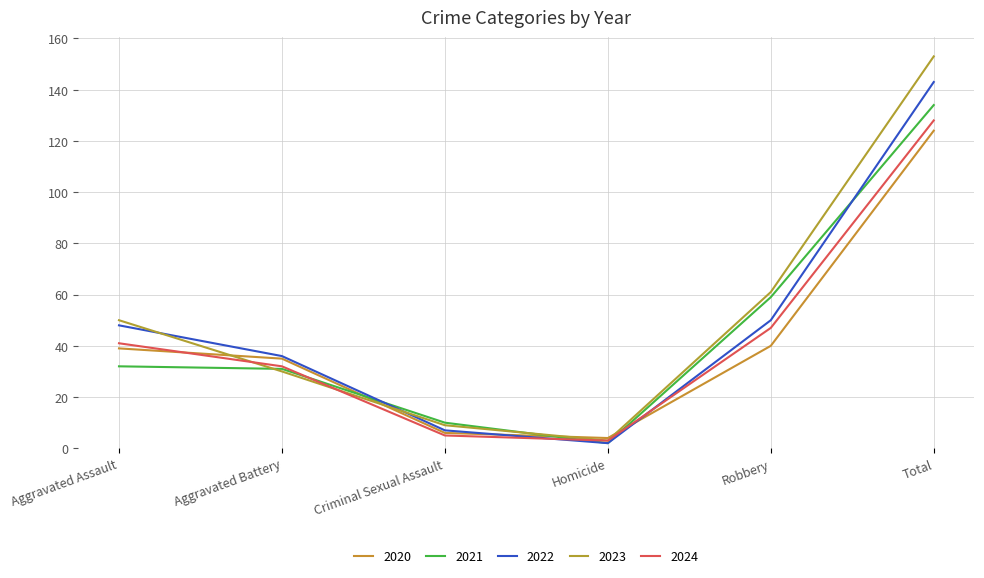

Which series ends up on top after the final intersection of 2021 and 2020?

2021